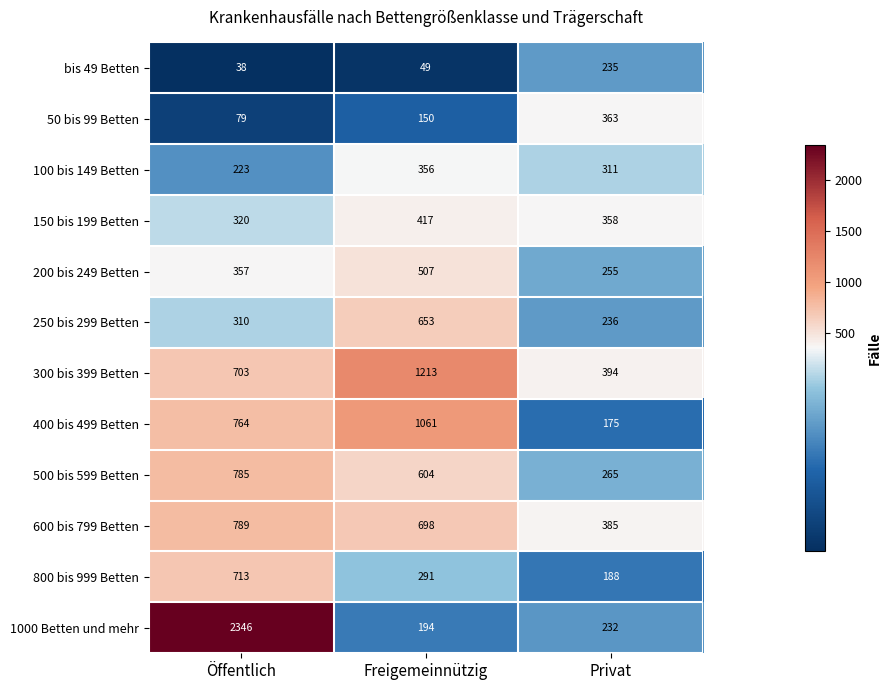

Which category has the highest value in the 250 bis 299 Betten series?

Freigemeinnützig